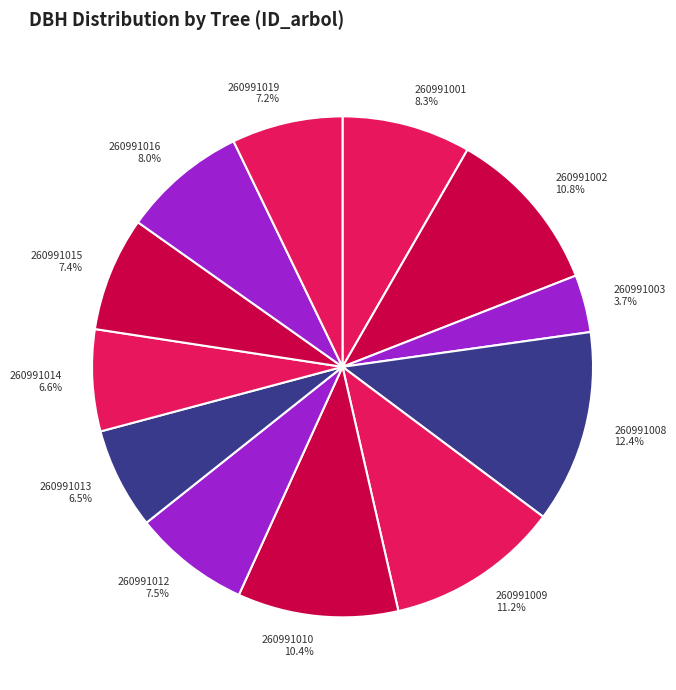

Is there any slice that represents more than half of the pie?

No